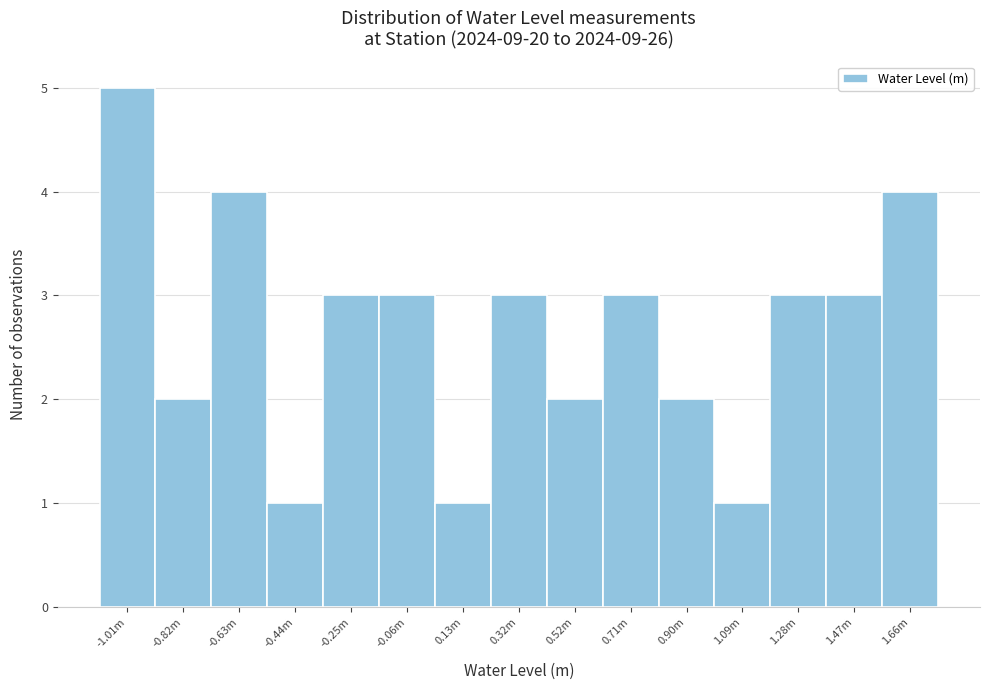

Reading right to left, what are all the values shown in this chart?

4	3	3	1	2	3	2	3	1	3	3	1	4	2	5